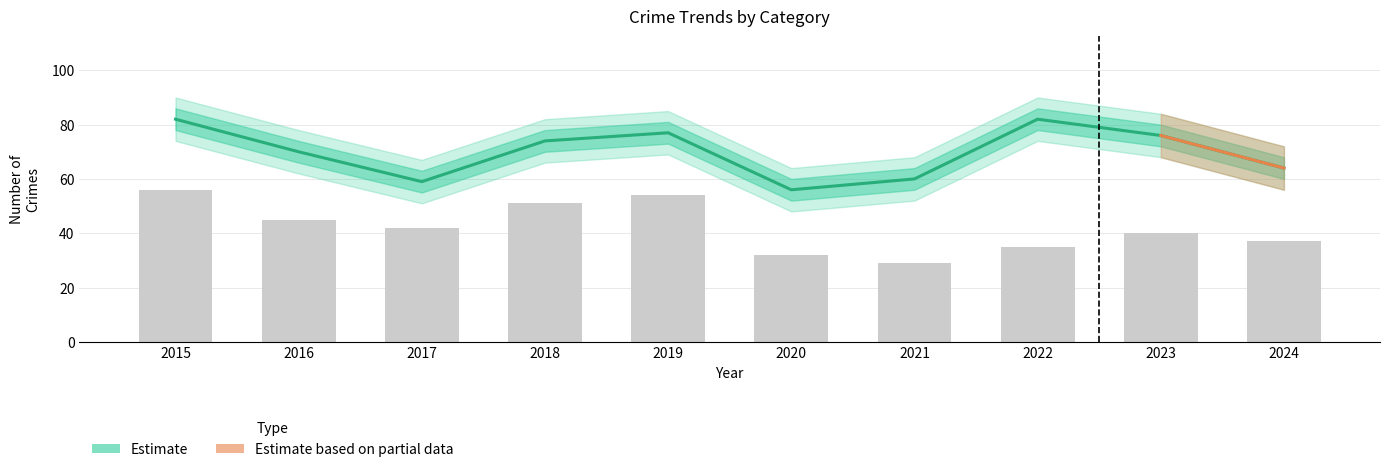

What is the maximum value shown in the chart?

82